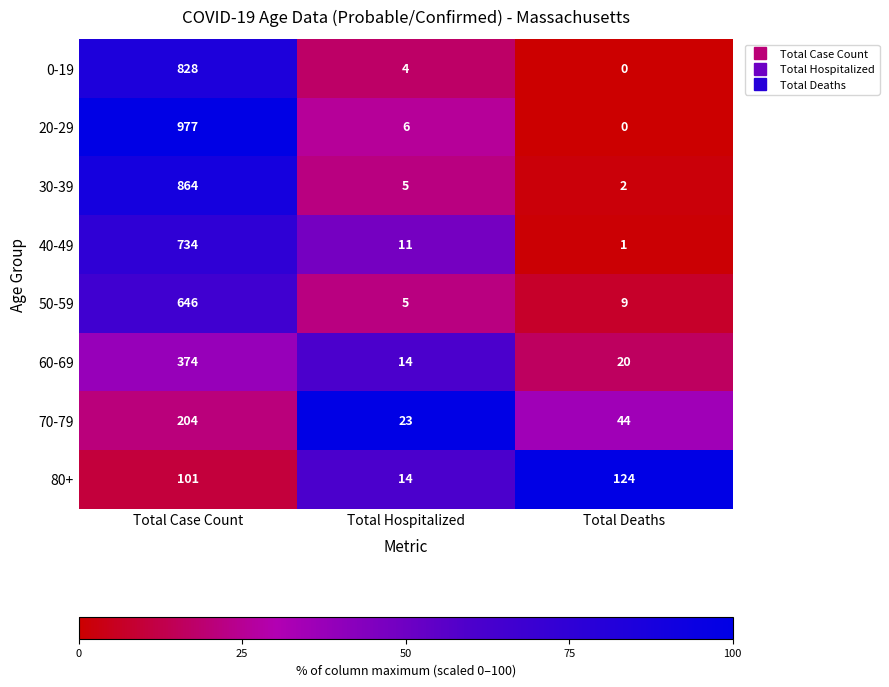

At which category is the sum across all series the highest?

Total Case Count